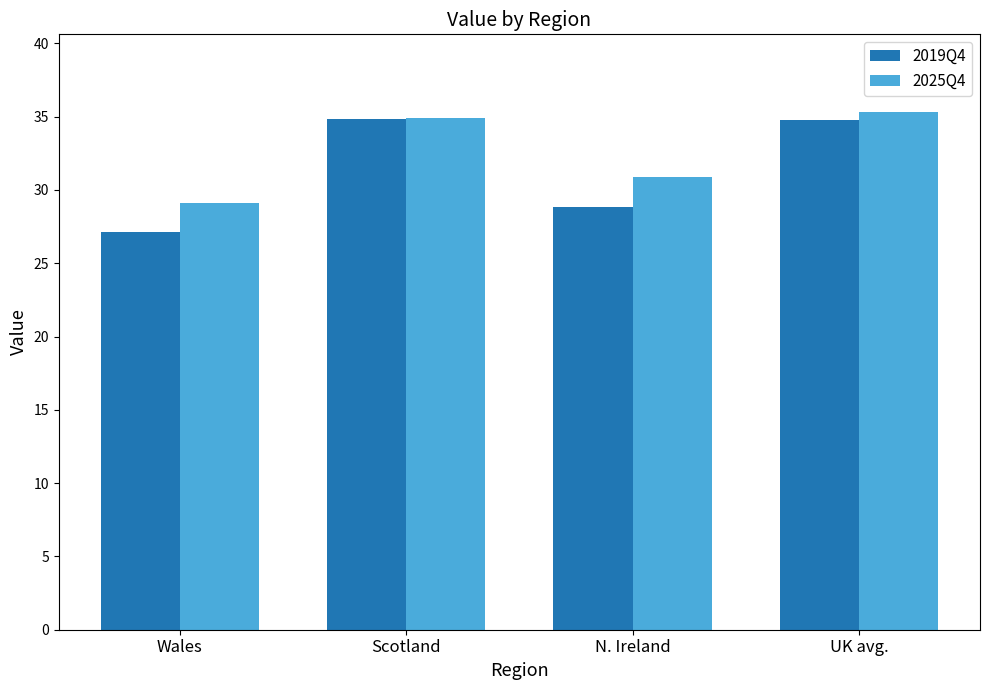

At which label does 2019Q4 reach its minimum?

Wales